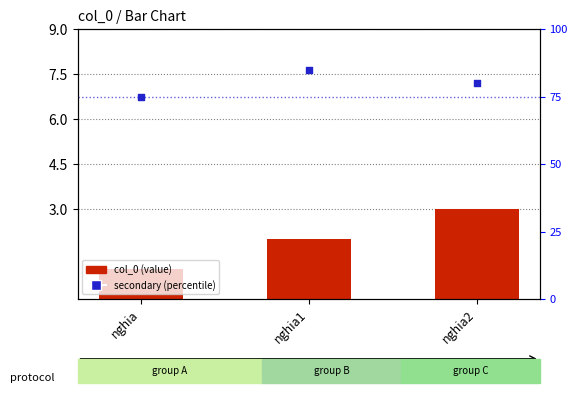

Which series has the largest total across all categories?

secondary (percentile)